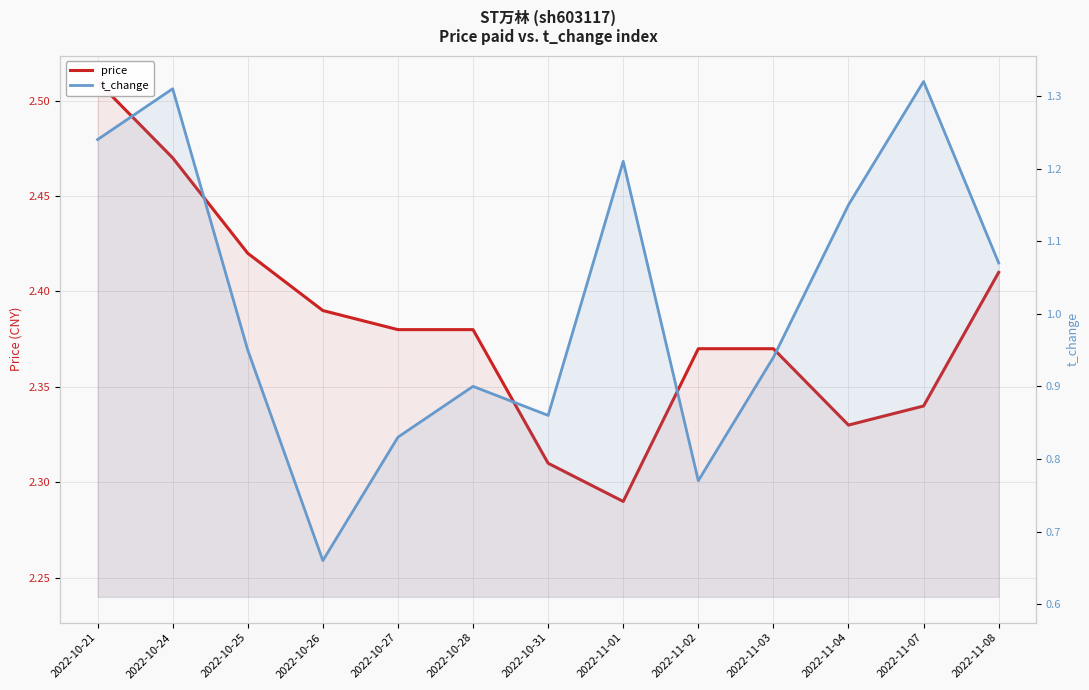

Between 2022-10-24 and 2022-10-27, which series saw the biggest shift?

t_change